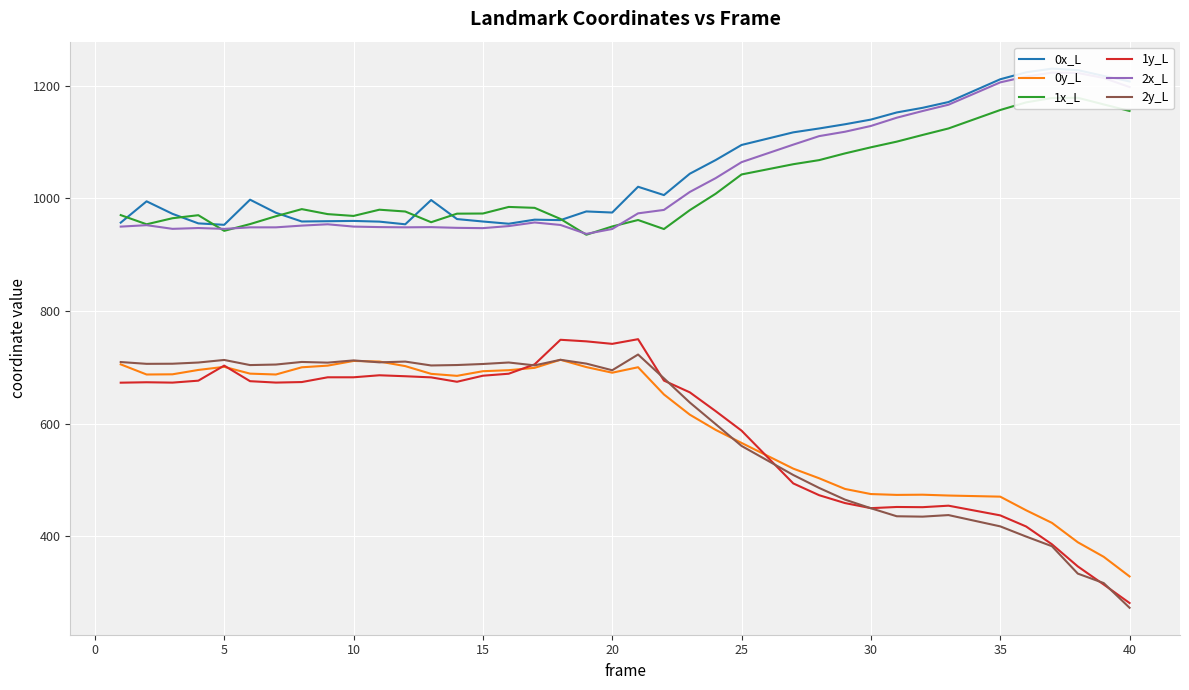

How many data points in 1x_L are above 980?

20